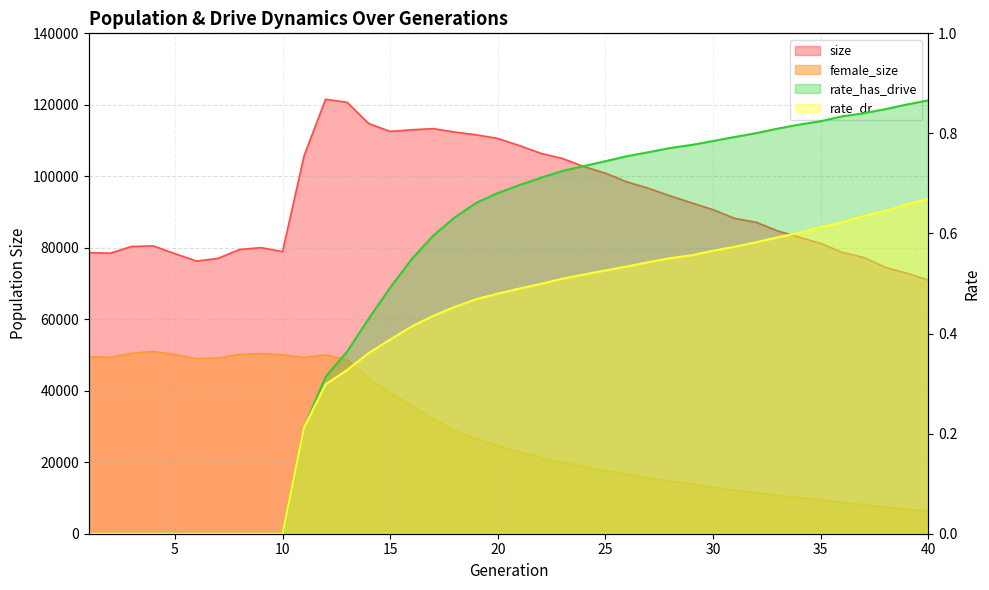

At which label is female_size closest to 28655?

18